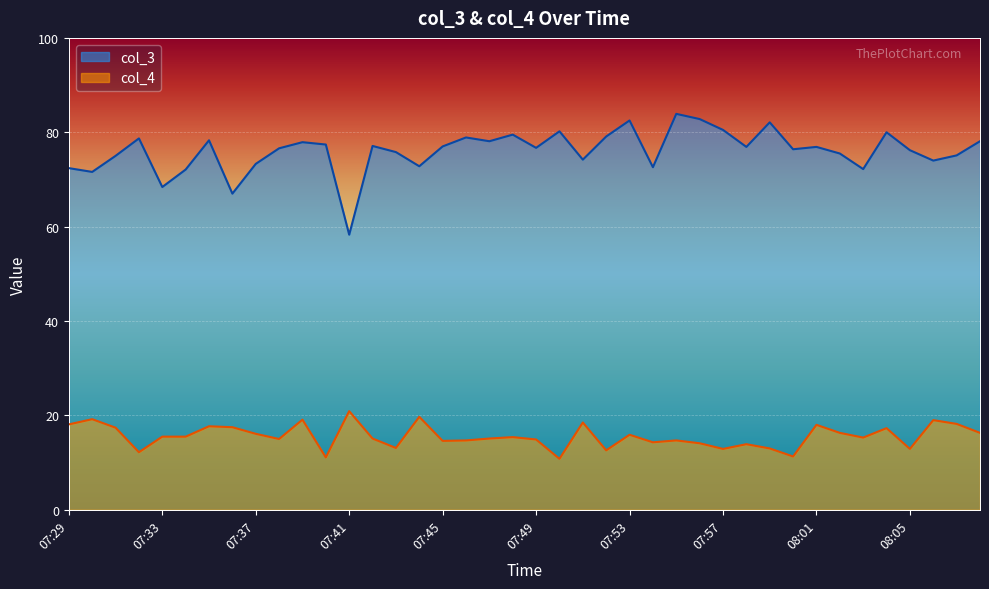

Does the chart display data point markers on the line(s)?

No